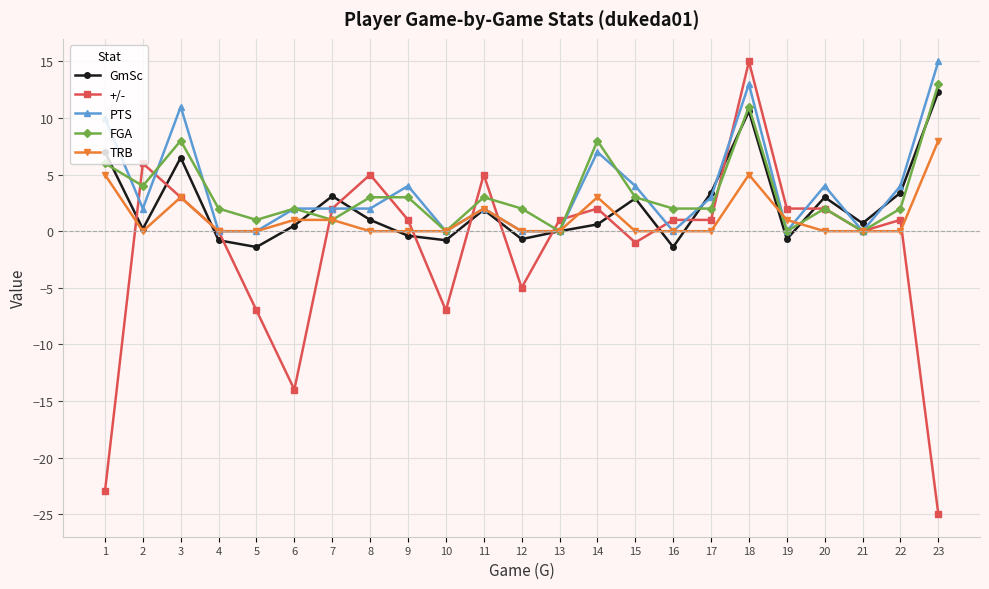

What is the value of the GmSc point at the 5th from the left?

-1.4